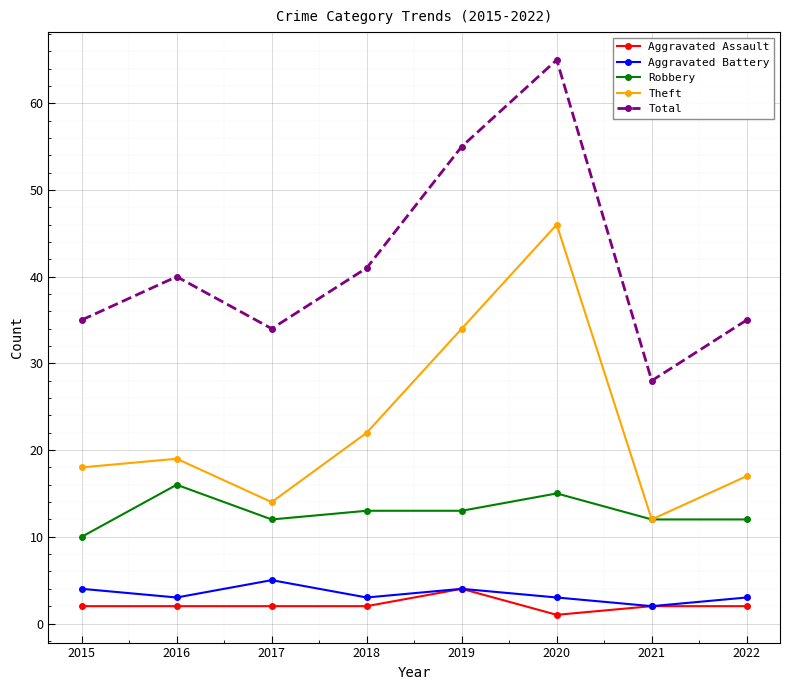

What is the value of the Robbery point at the 7th from the left?

12